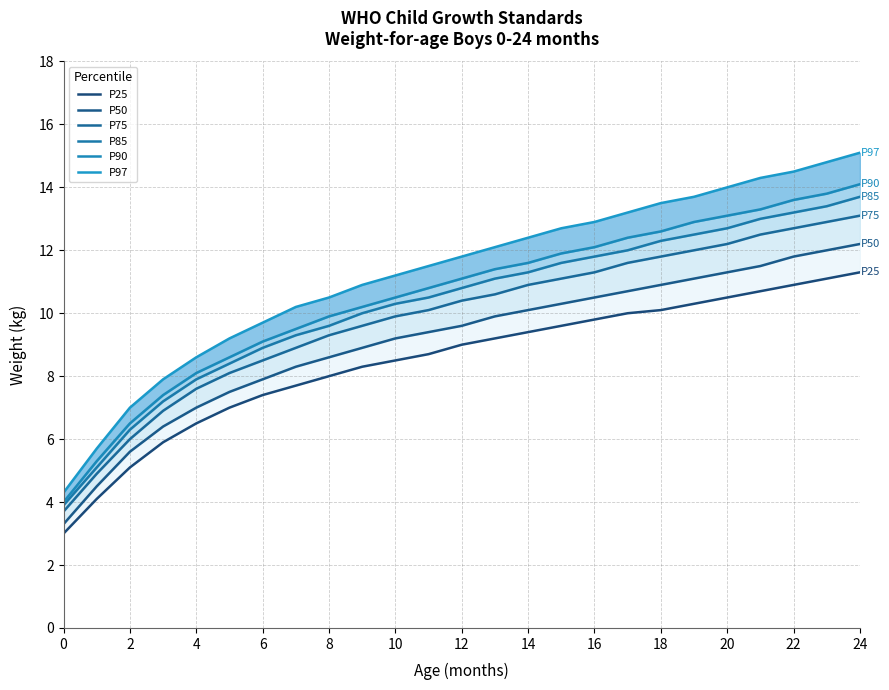

True or false: P97 has a value of 7.1 at 23.

False